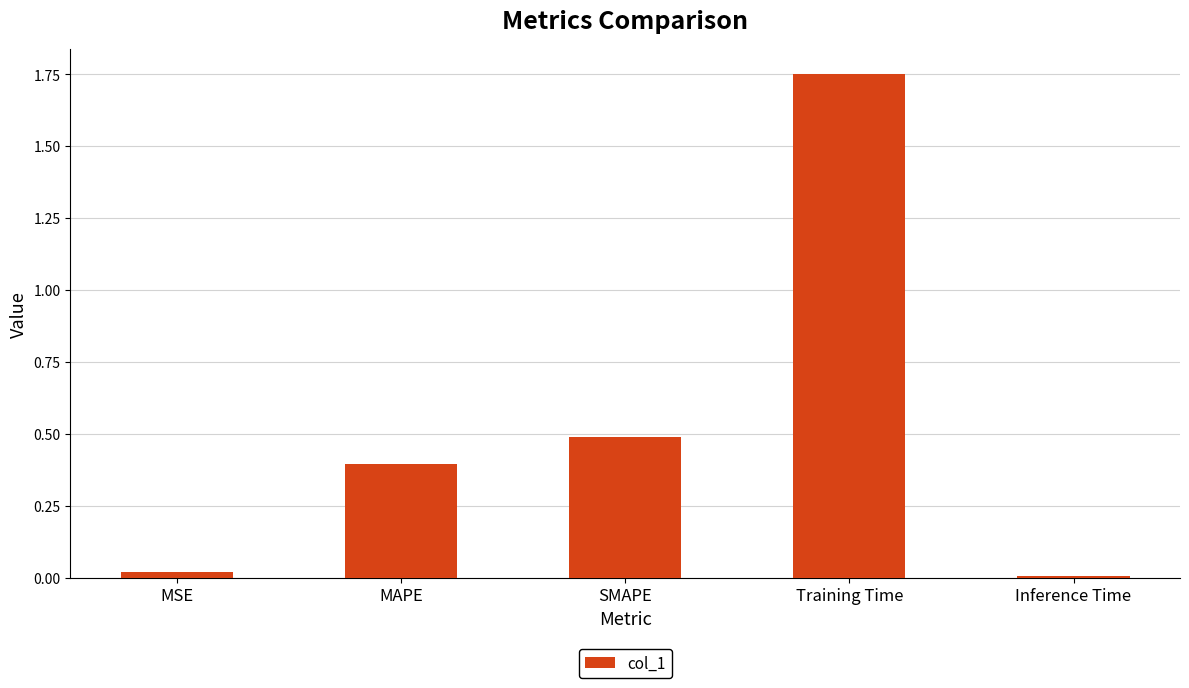

Which category has the highest value across all series?

Training Time